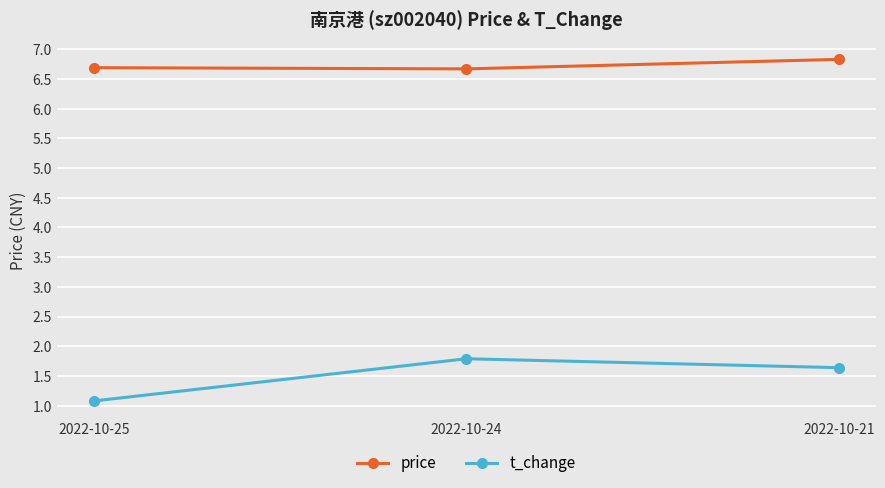

Which series has the widest spread of values?

t_change